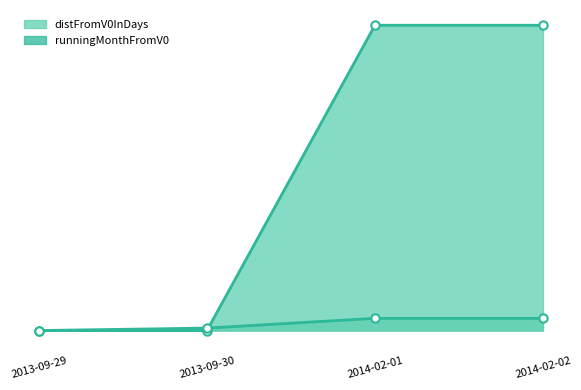

Reading right to left, list all the values displayed in this chart.

distFromV0InDays_line: 2014-02-02=125	2014-02-01=125	2013-09-30=0	2013-09-29=0
runningMonthFromV0_line: 2014-02-02=5	2014-02-01=5	2013-09-30=1	2013-09-29=0